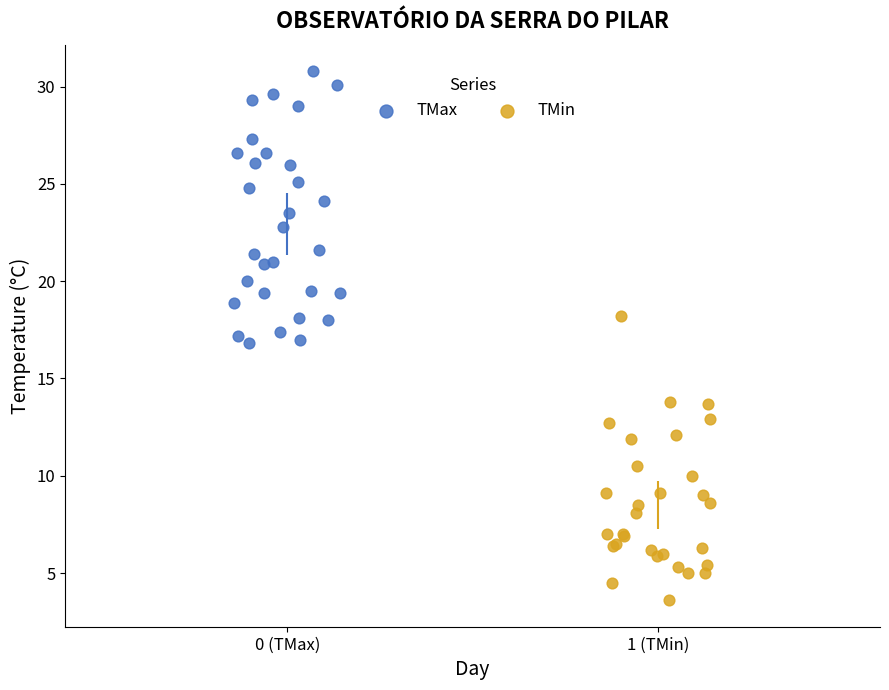

Which series reaches the minimum Y coordinate?

TMin